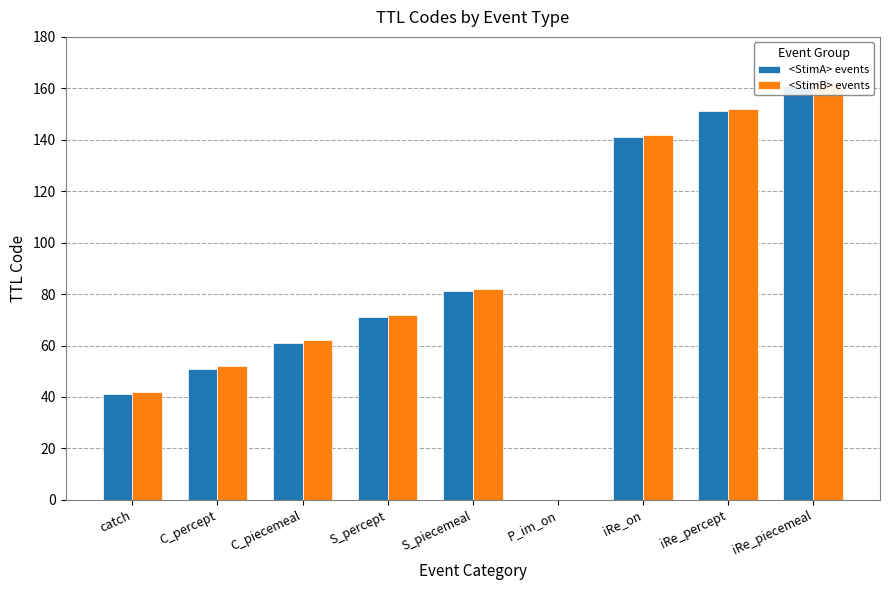

What is the maximum value for <StimA> events?

161